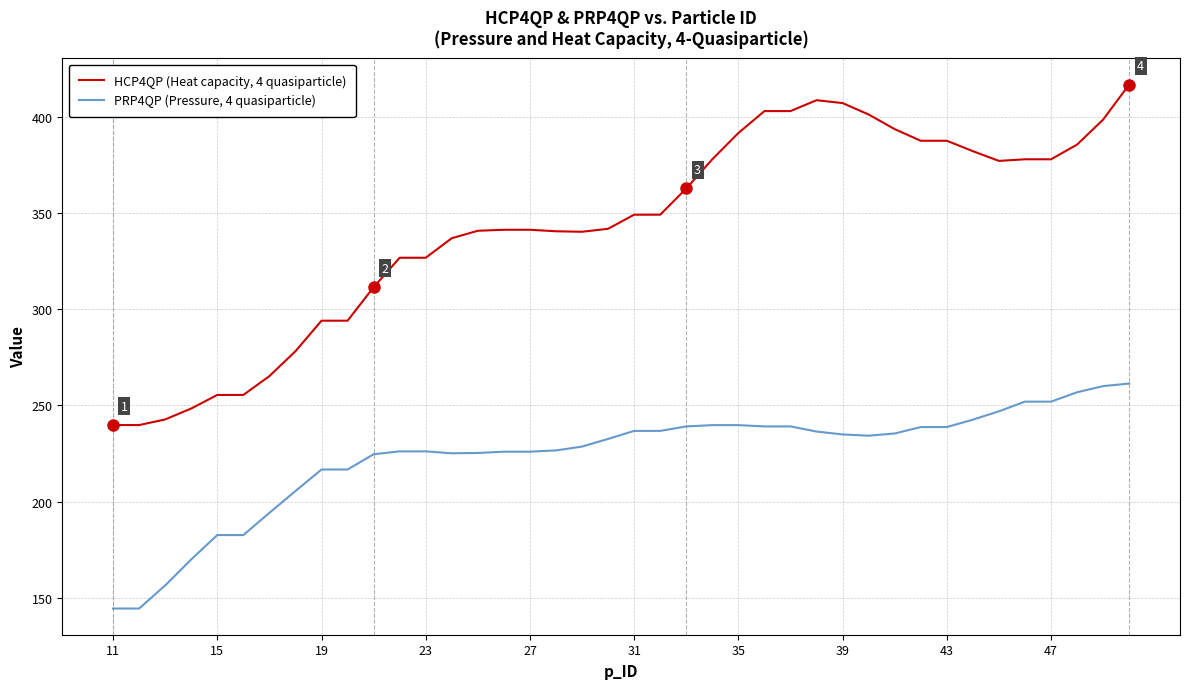

Rank the series by their average value, from highest to lowest.

HCP4QP (Heat capacity, 4 quasiparticle), PRP4QP (Pressure, 4 quasiparticle)